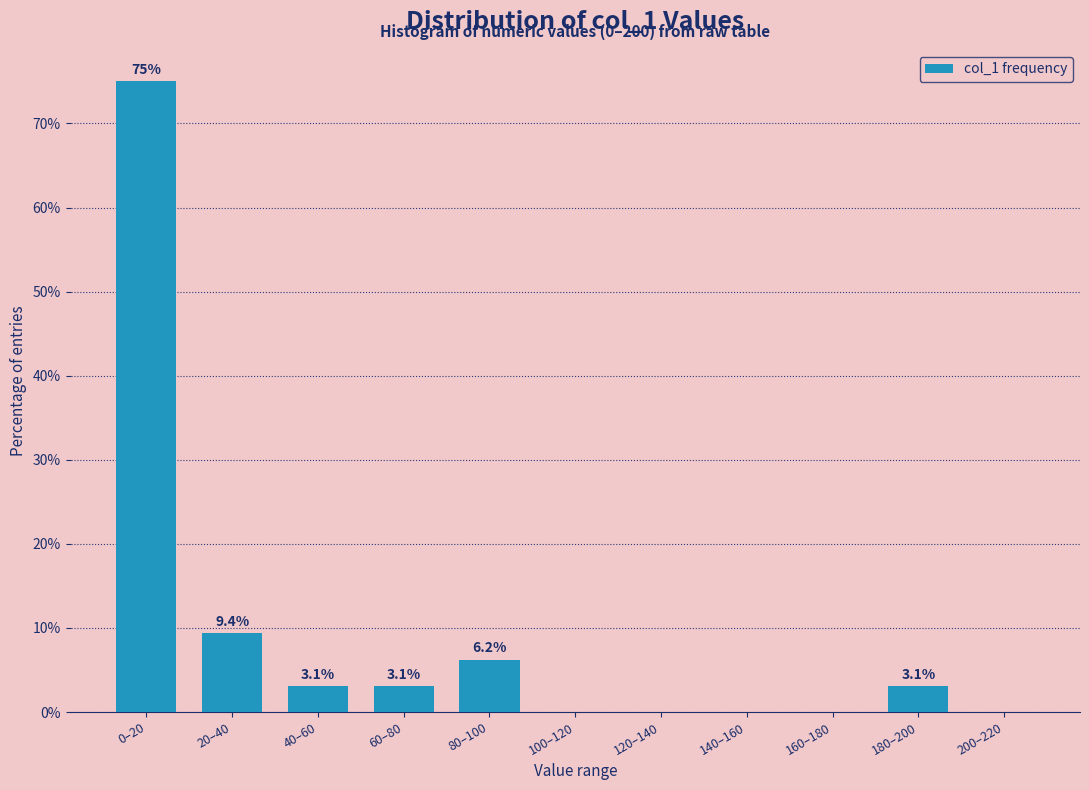

The chart shows a value of 0.0 at 120–140. True or false?

True